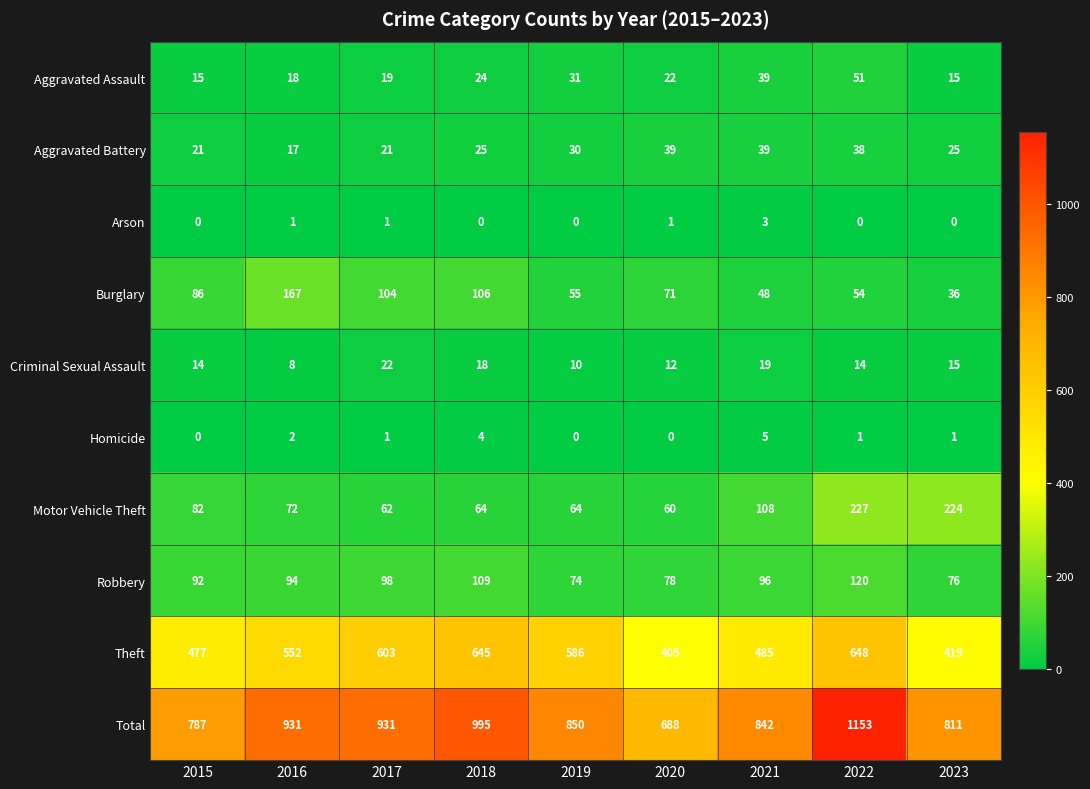

What is the approximate value of Criminal Sexual Assault at 2015, to the nearest 5?

15